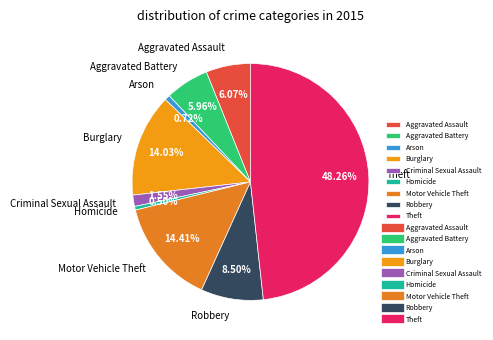

Count the number of slices in the pie.

9